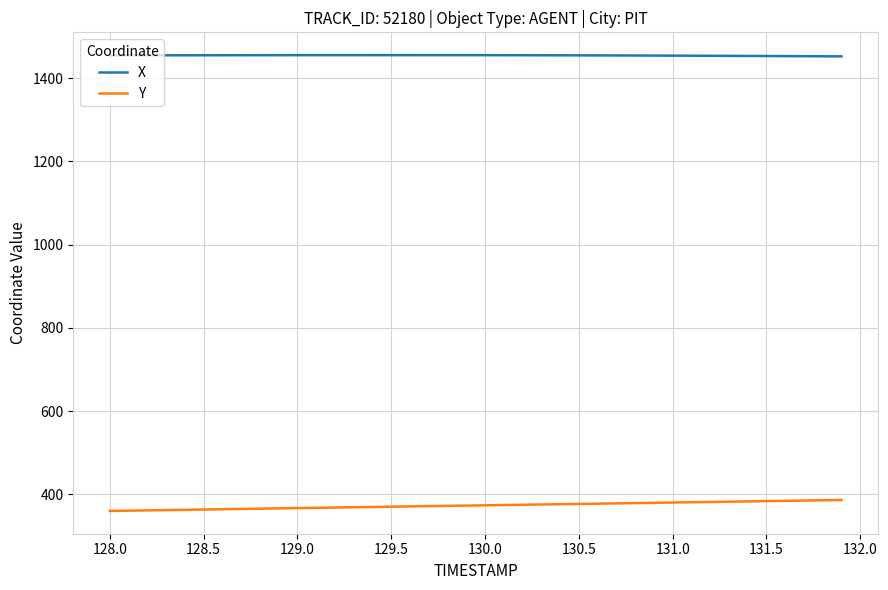

What are all the series names shown in the legend?

X, Y